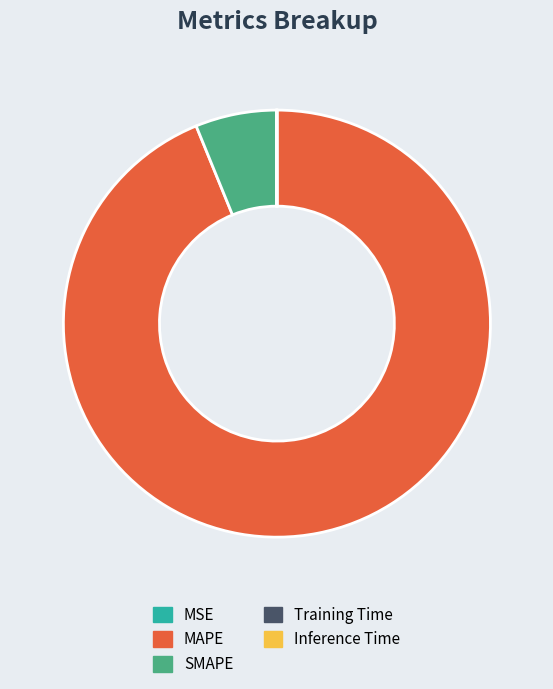

True or false: SMAPE accounts for 6% of the total.

True